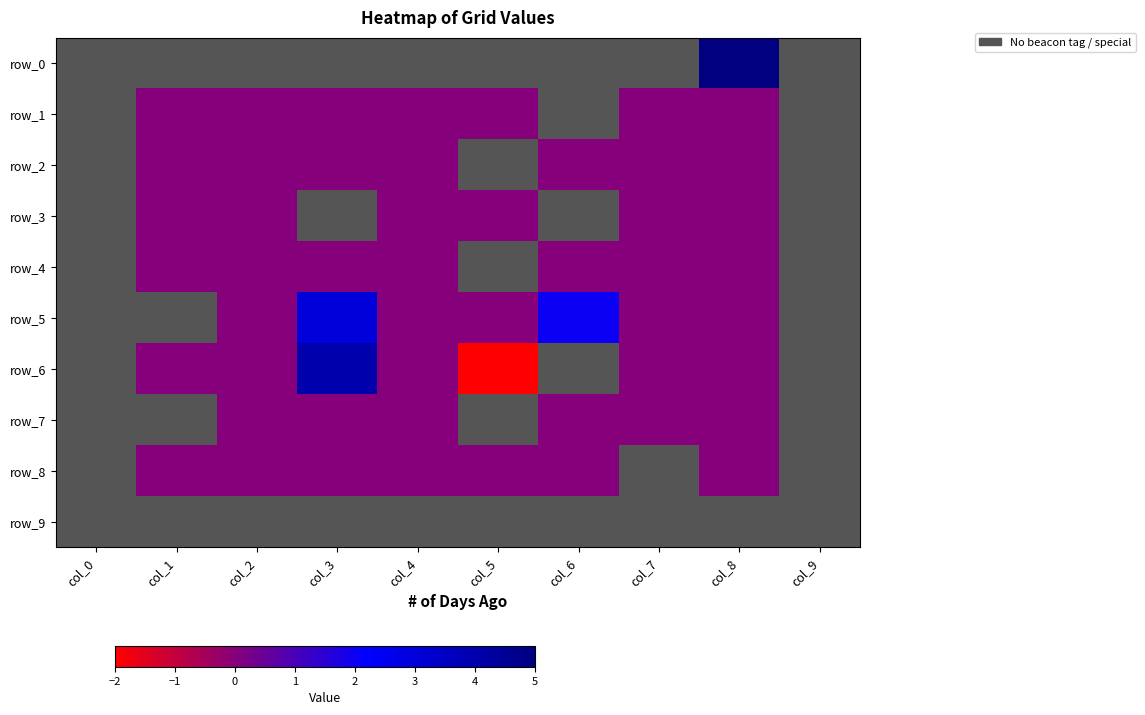

Between col_1 and col_3, which series saw the biggest shift?

row_5